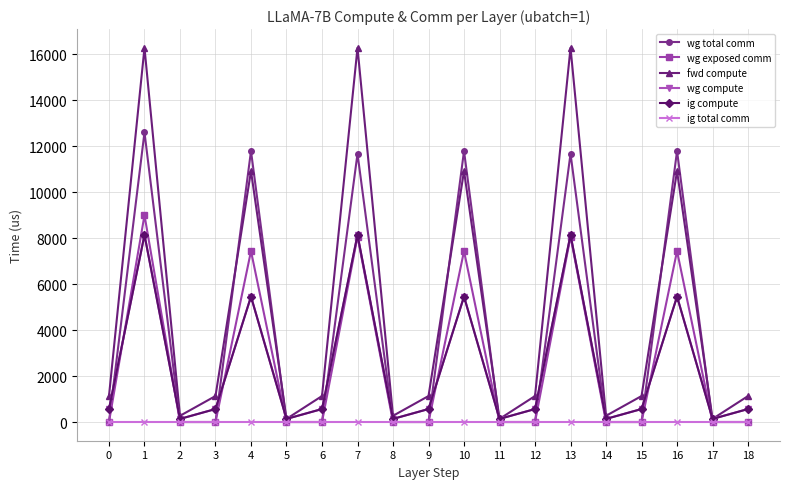

Is this an area chart (filled region under the line)?

No